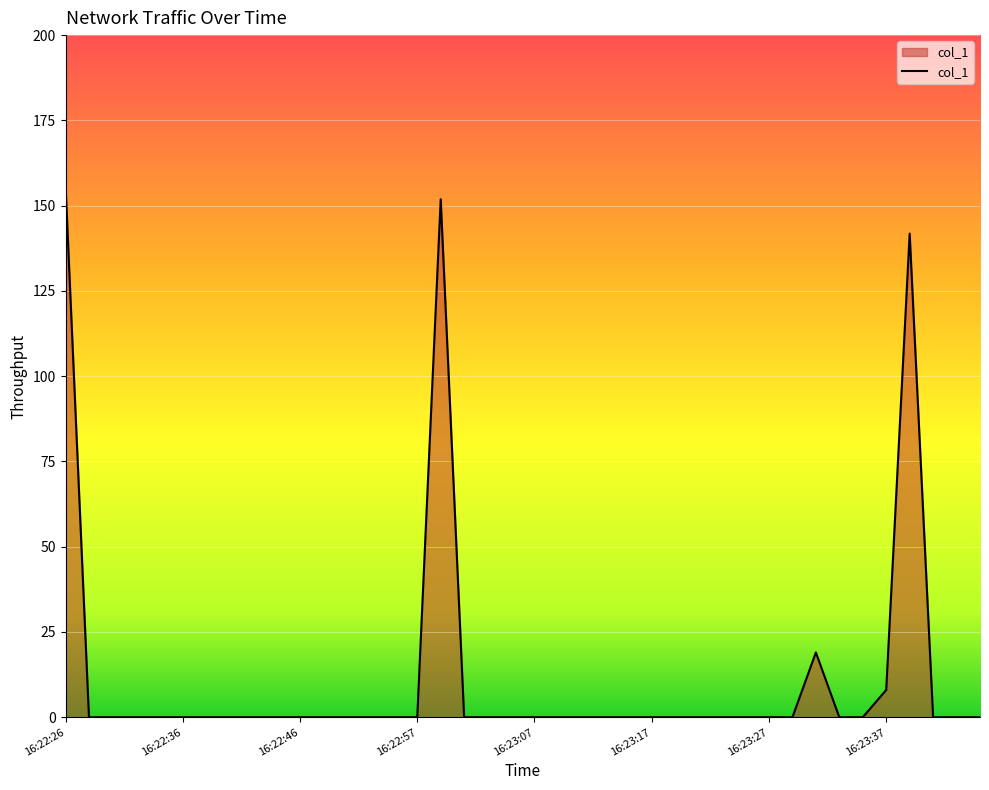

What is the difference between the maximum and minimum values?

155.9